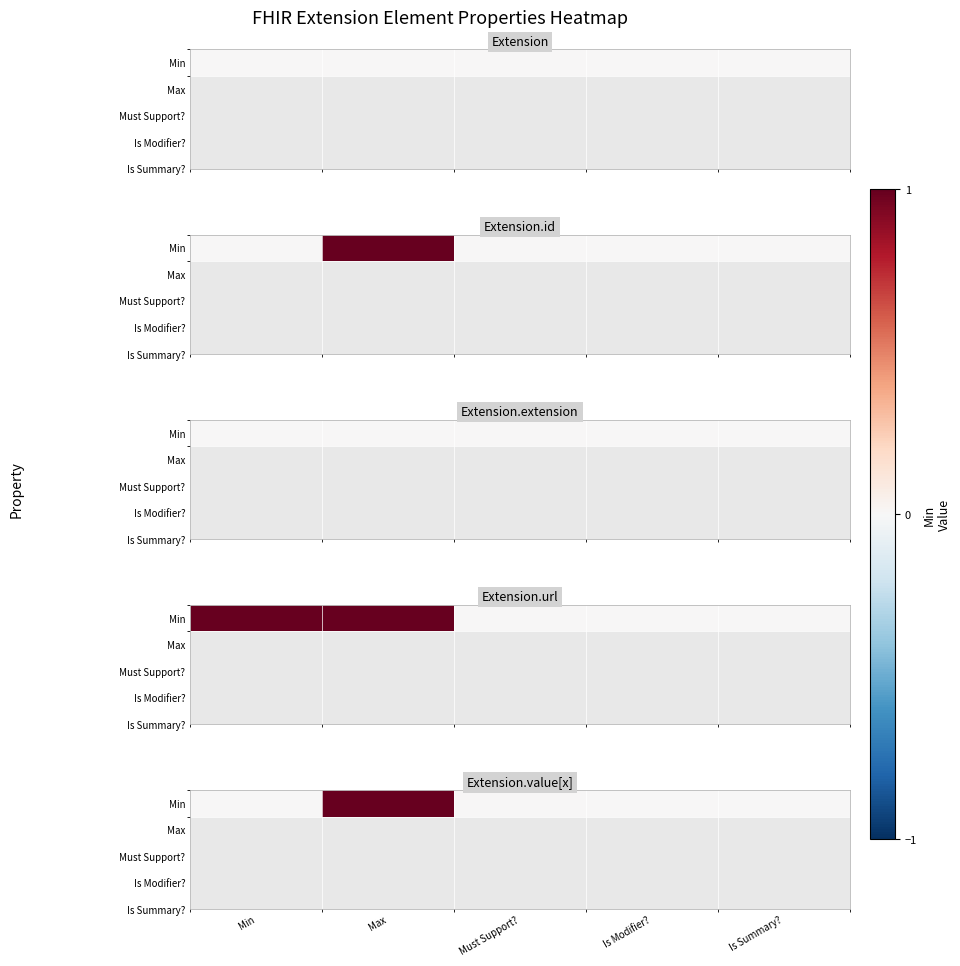

Reading left to right, extract all data points from this chart.

Min=0	Max=1	Must Support?=0	Is Modifier?=0	Is Summary?=0